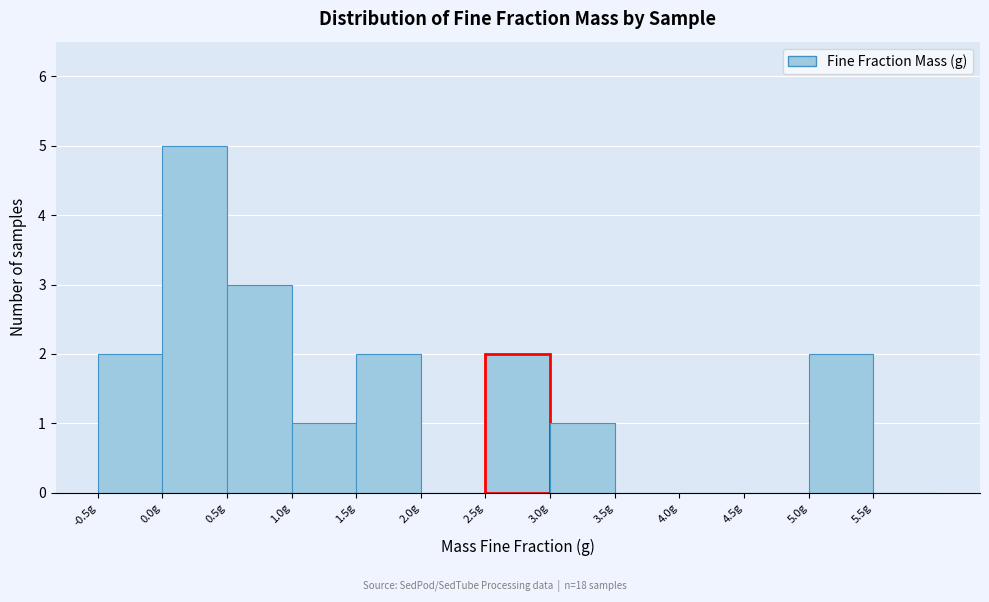

Which range on the x-axis has the tallest bar?

0.0 to 0.5